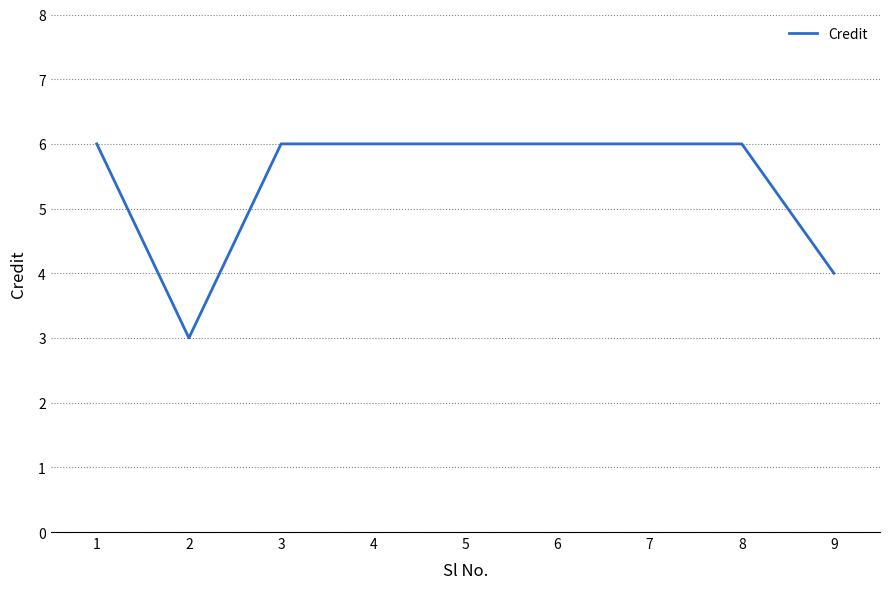

What is the ratio of the value at 6 to the value at 2?

2.0